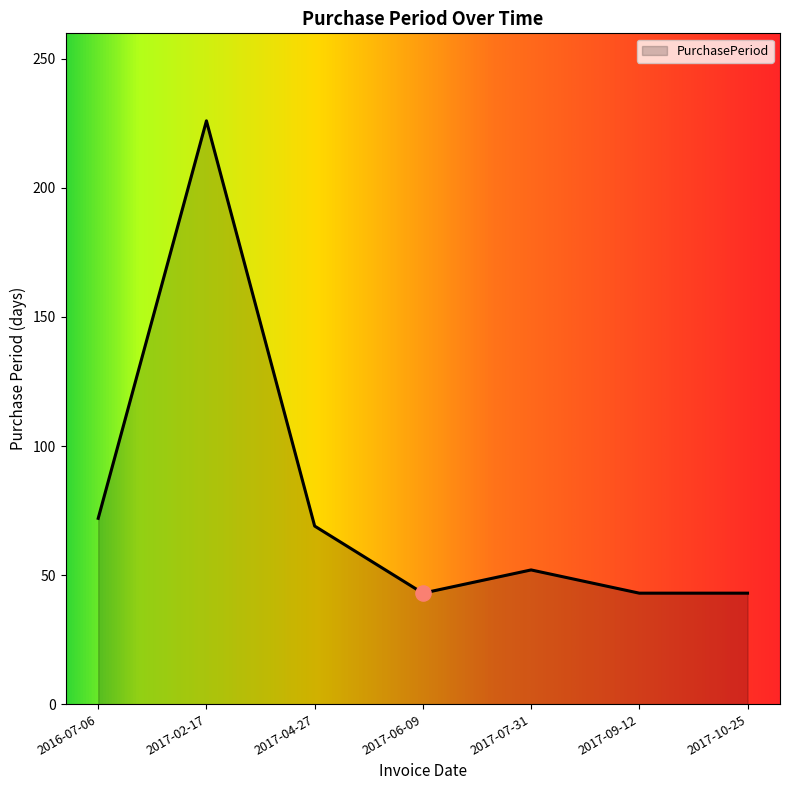

What is the ratio of the value at 2017-06-09 to the value at 2017-09-12?

1.0